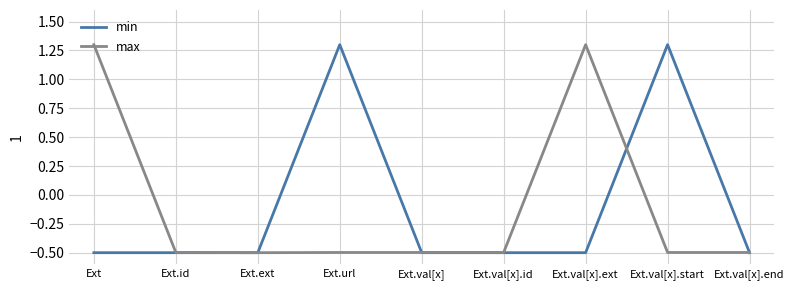

What is the sum of the min values at Ext.val[x].end and Ext.val[x].ext?

-1.0